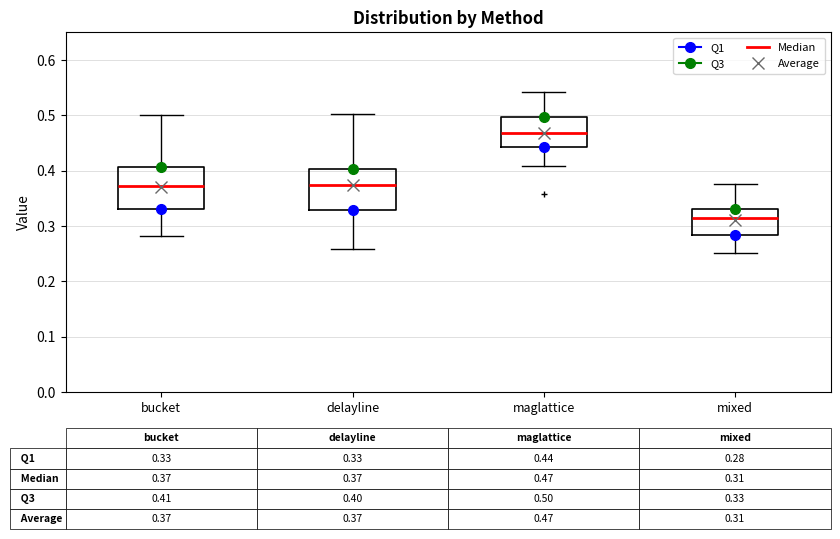

Which box has the lowest median line?

mixed